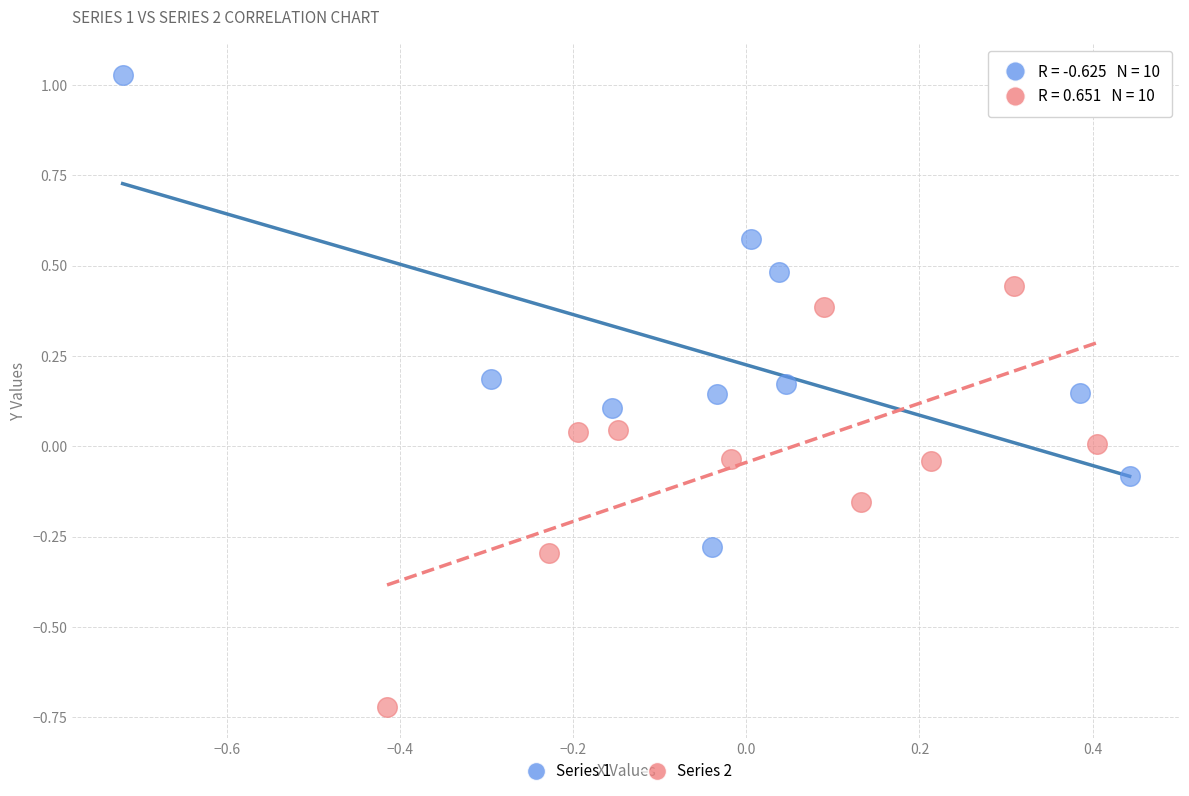

Which series contains the highest Y value?

Series 1